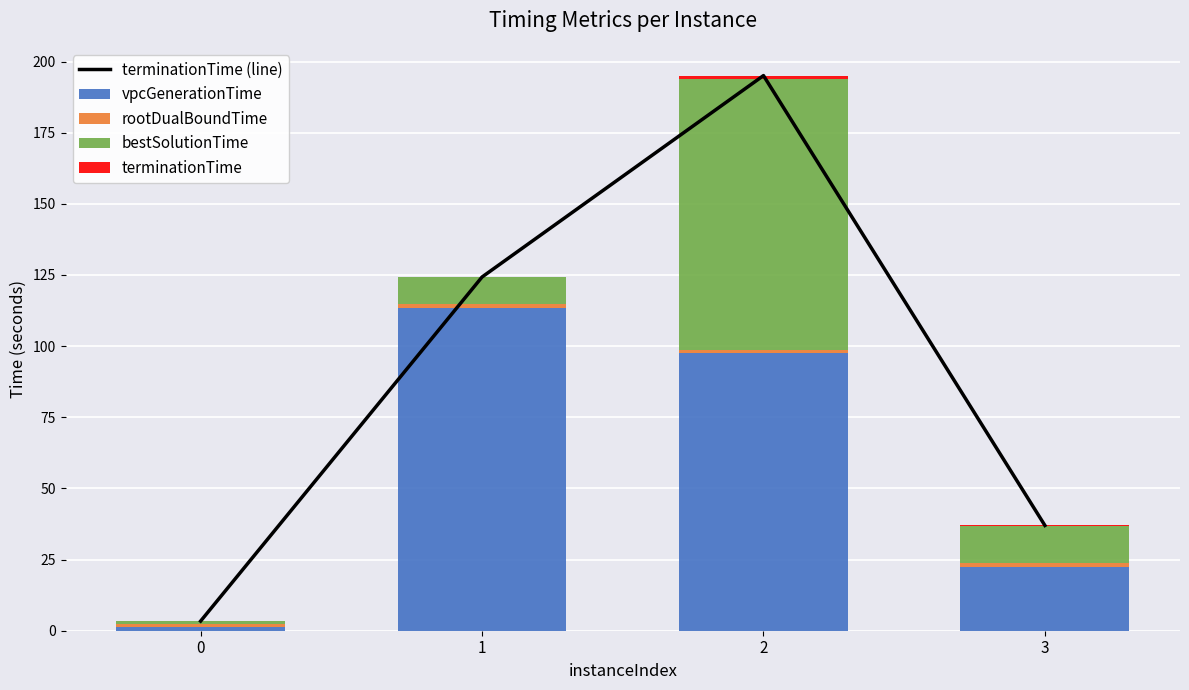

At which label does vpcGenerationTime first exceed 97?

1